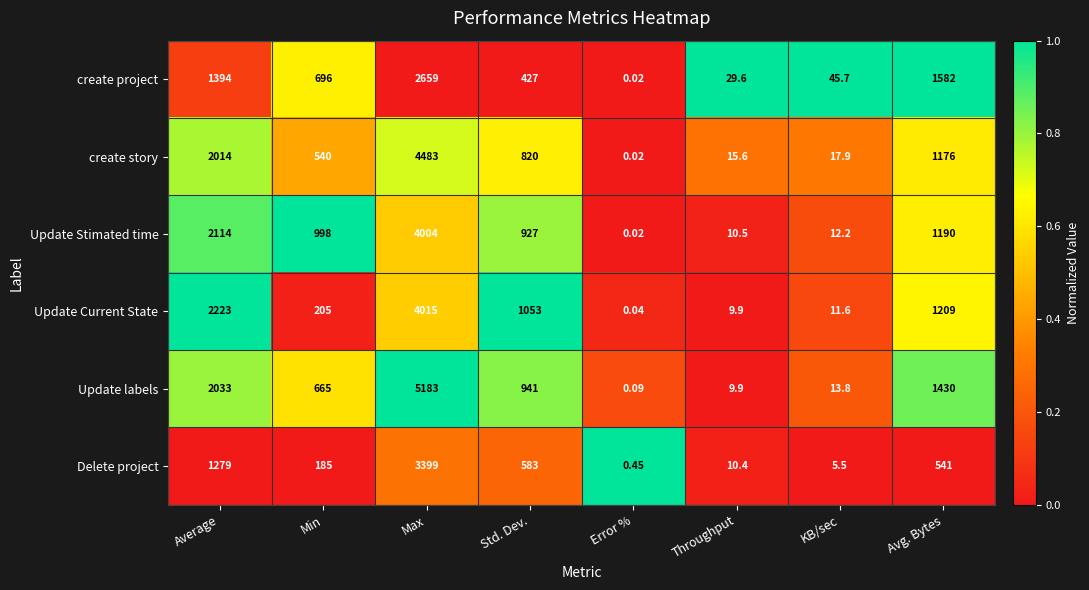

At which label is Update labels closest to 2591?

Average